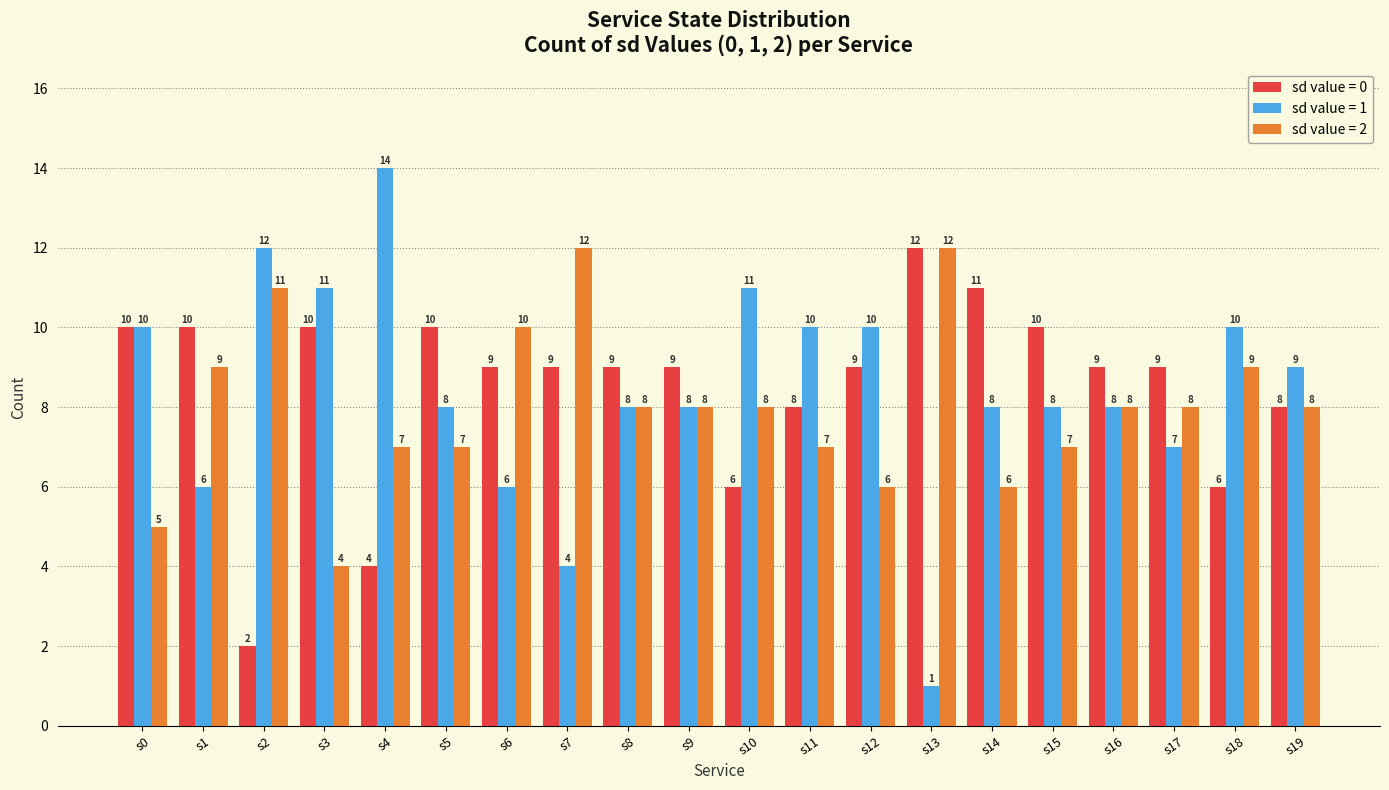

Which series has the largest range (max minus min)?

sd value = 1